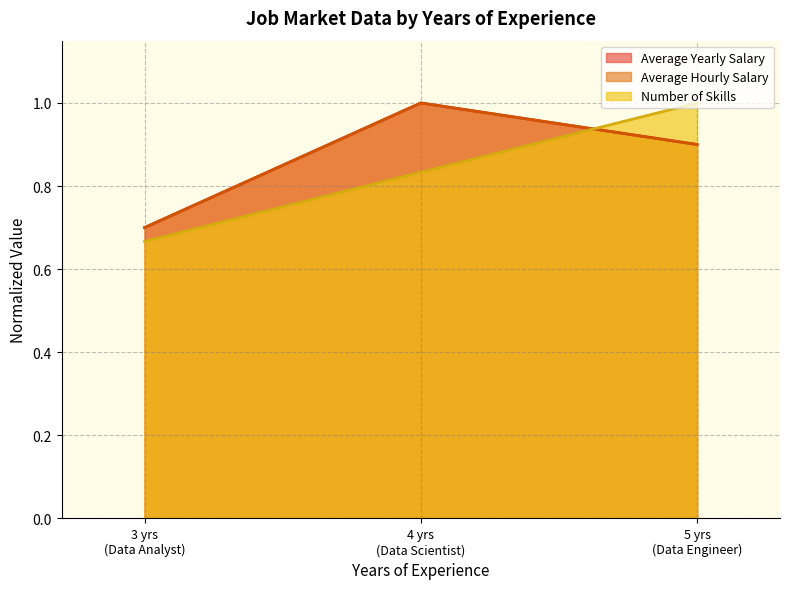

Which has a higher value, 4 or 3?

4